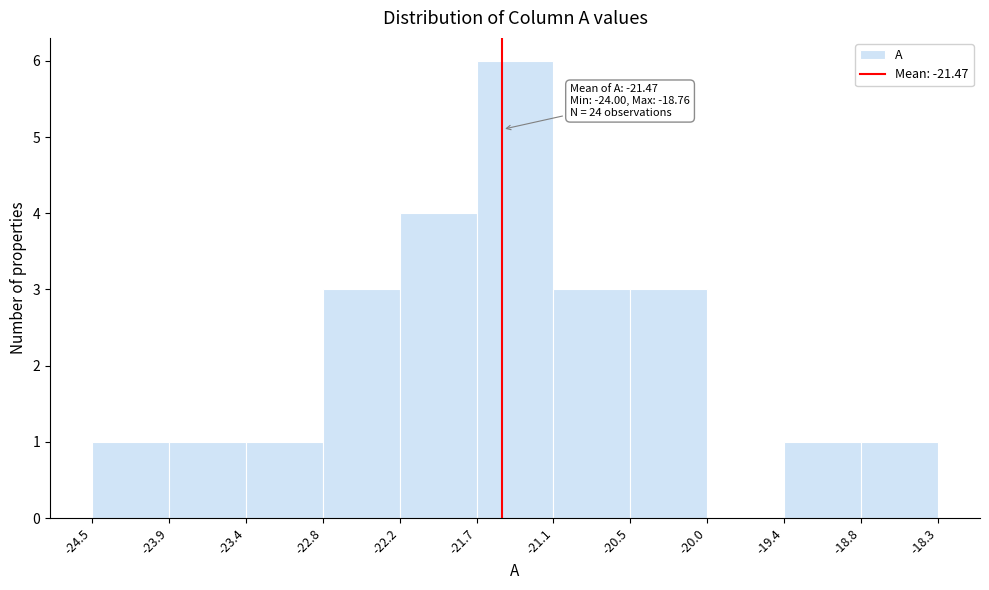

Over which range of the x-axis is the bar tallest?

-21.7 to -21.1